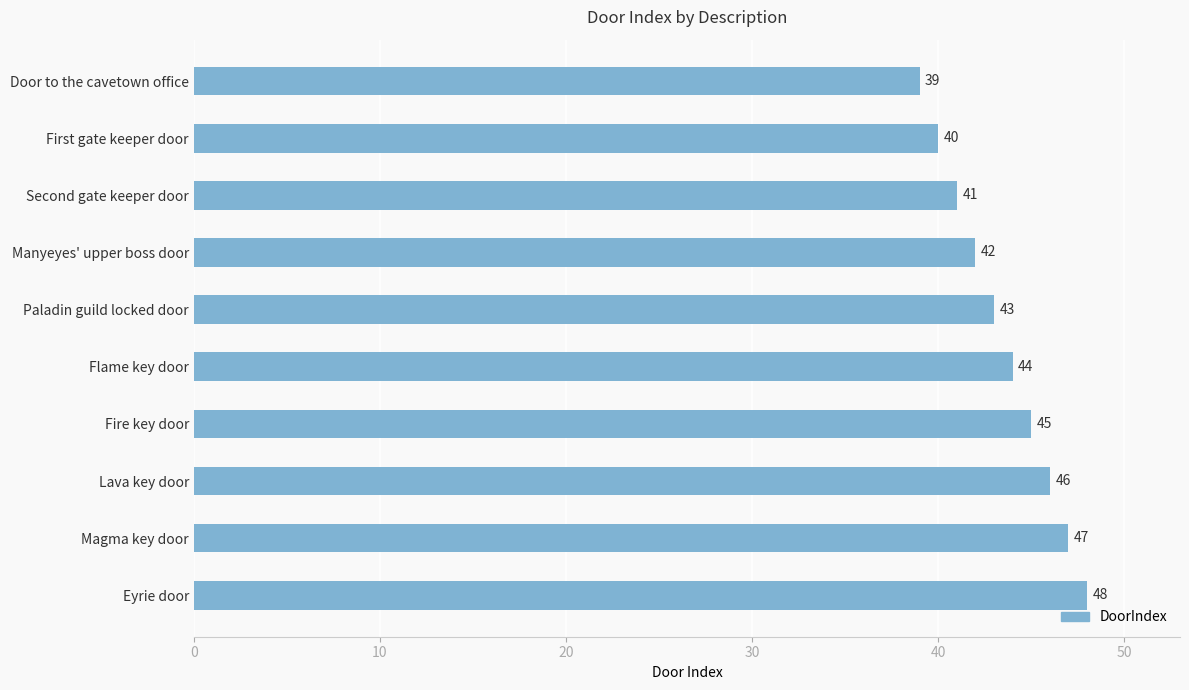

Is it true that the value at Paladin guild locked door is 43?

True